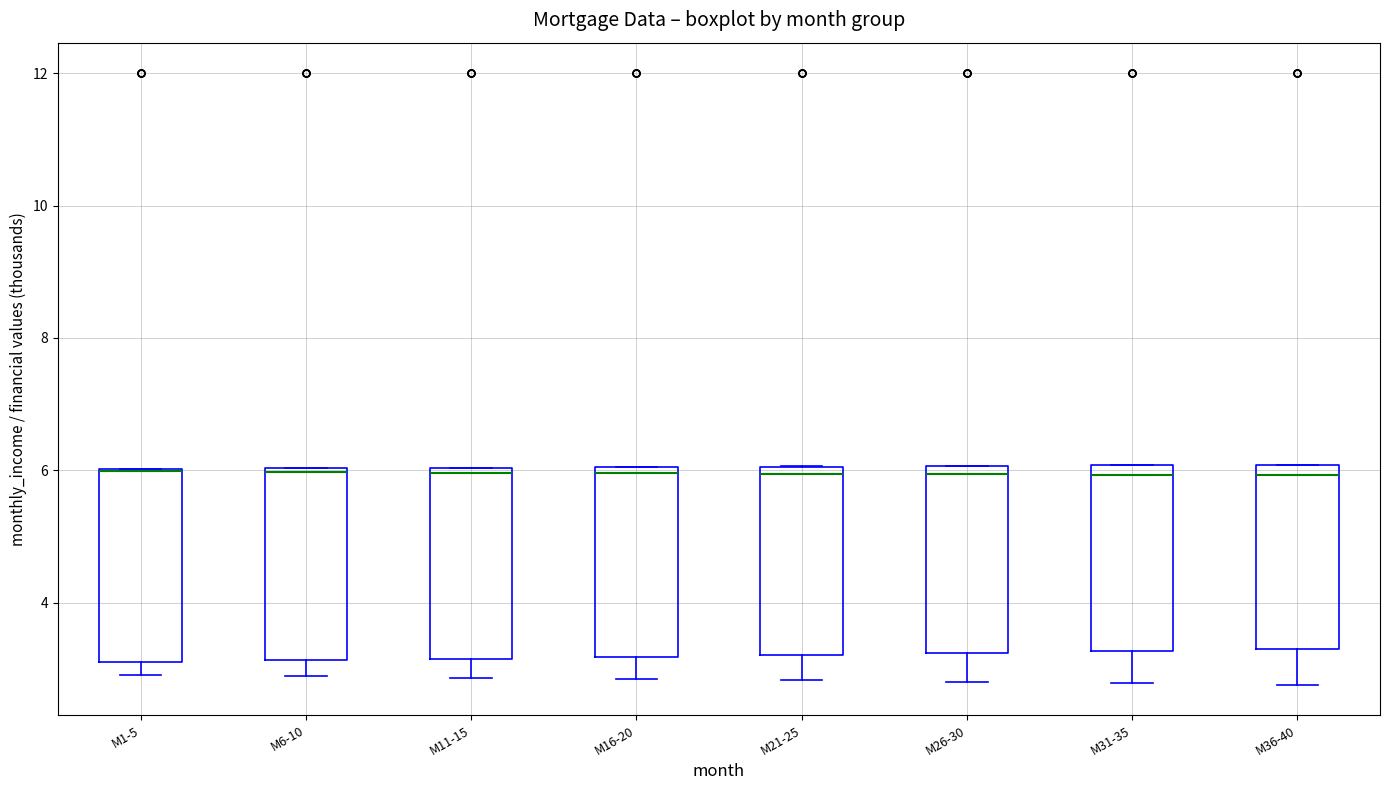

Reading left to right, read every box against the y-axis: the position of its median line, the range the box covers, and the ends of its whiskers. The values are not printed on the chart, so give them approximately, as read against the axis.

M1-5: median 6.0 (drawn on the box's upper edge), box 3.0 to 6.0, whiskers 3.0 (just below the box's lower edge) to 6.0
M6-10: median 6.0, box 3.2 to 6.0, whiskers 2.8 to 6.0
M11-15: median 6.0 (just below the box's upper edge), box 3.2 to 6.0, whiskers 2.8 to 6.0
M16-20: median 6.0 (just below the box's upper edge), box 3.2 to 6.0, whiskers 2.8 to 6.0
M21-25: median 6.0 (just below the box's upper edge), box 3.2 to 6.0, whiskers 2.8 to 6.0
M26-30: median 6.0 (just below the box's upper edge), box 3.2 to 6.0, whiskers 2.8 to 6.0
M31-35: median 6.0 (just below the box's upper edge), box 3.2 to 6.0, whiskers 2.8 to 6.0
M36-40: median 6.0 (just below the box's upper edge), box 3.4 to 6.0, whiskers 2.8 to 6.0